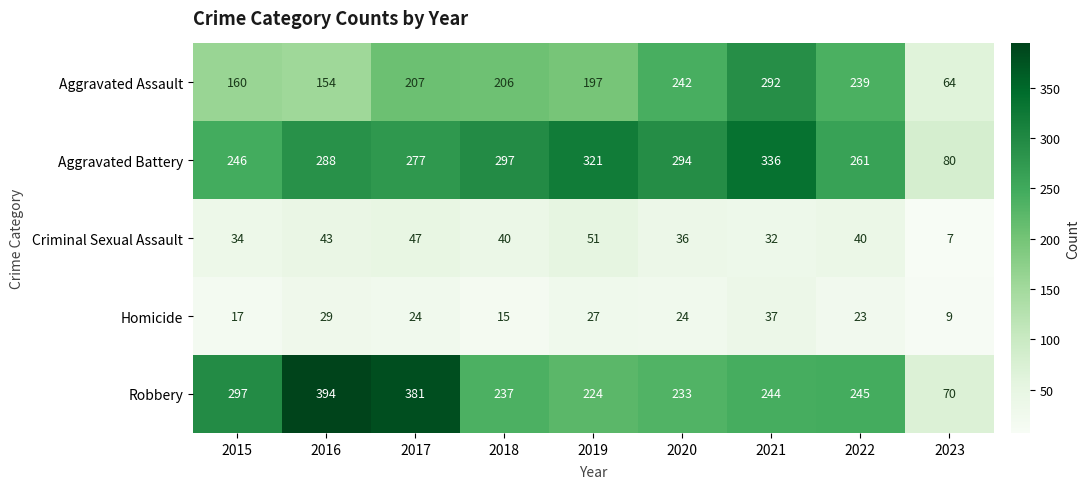

Where does the Homicide series first go above 24?

2016